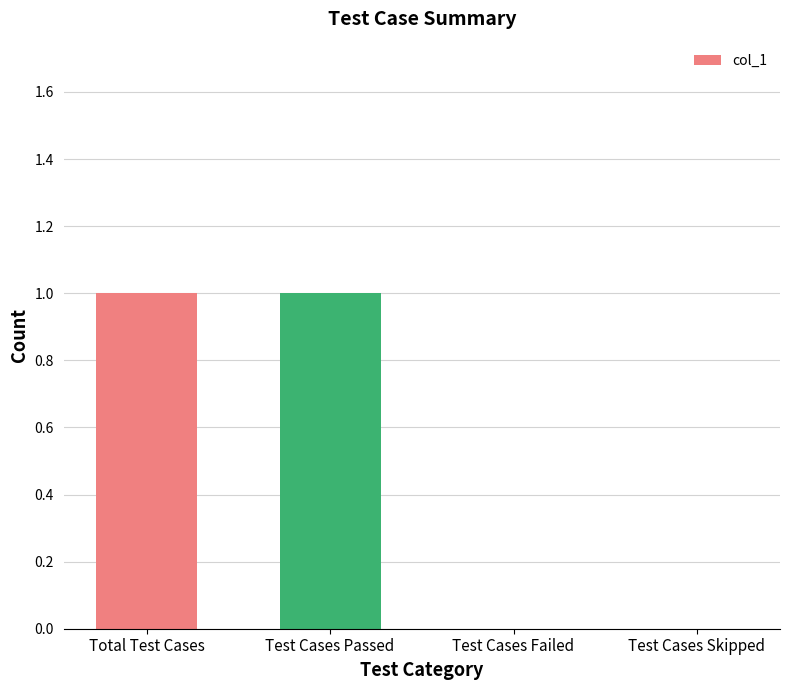

How many categories are shown in the chart?

4